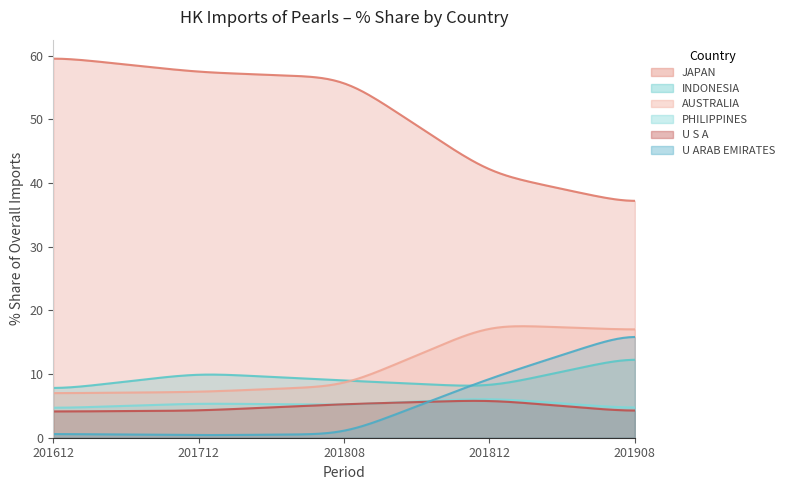

What is the value of the INDONESIA point at the 2nd from the left?

10.1